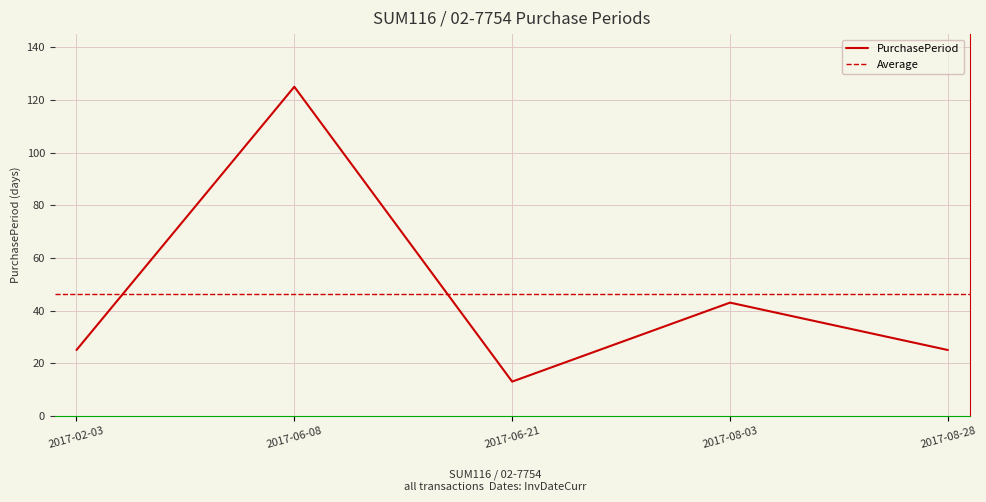

What is the sum of the values at 2017-06-08 and 2017-06-21?

138